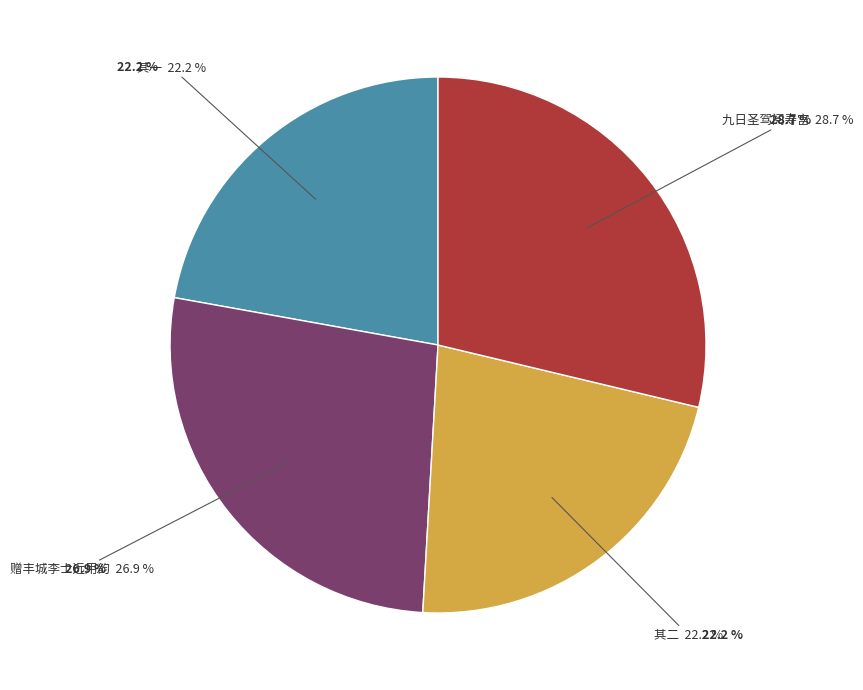

Which category has the biggest portion of the pie?

九日圣驾阅寿宫奉命同丰城李侯守崇文门时有綵罗之赐